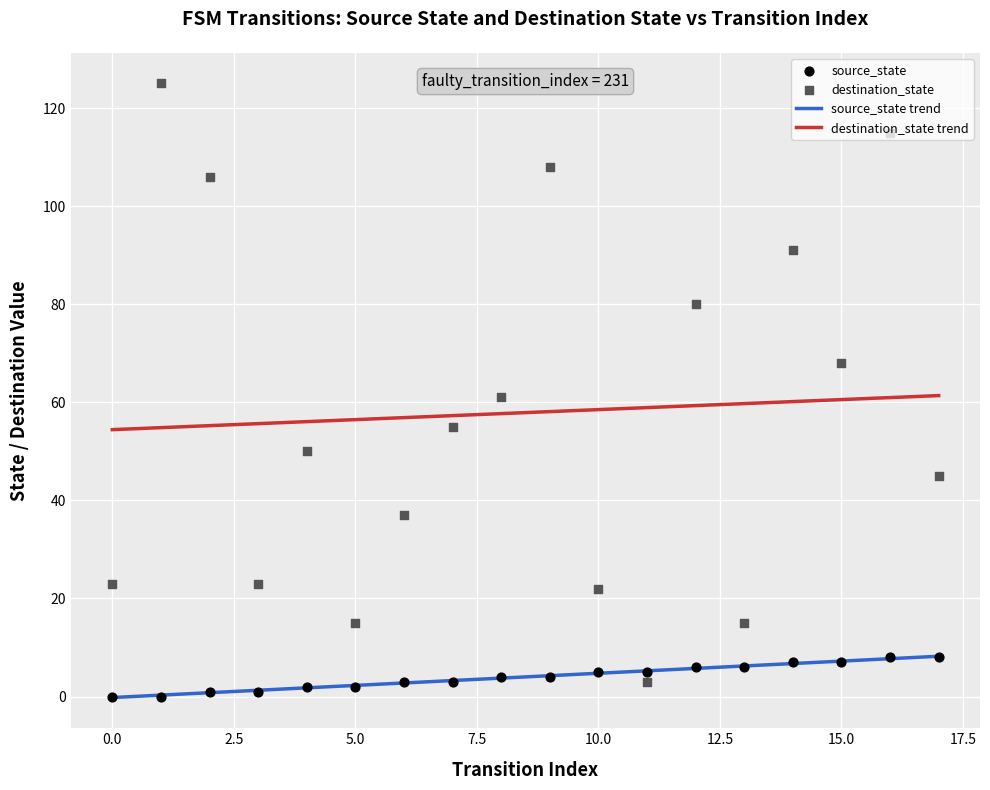

At how many categories does at least one series exceed 102?

4